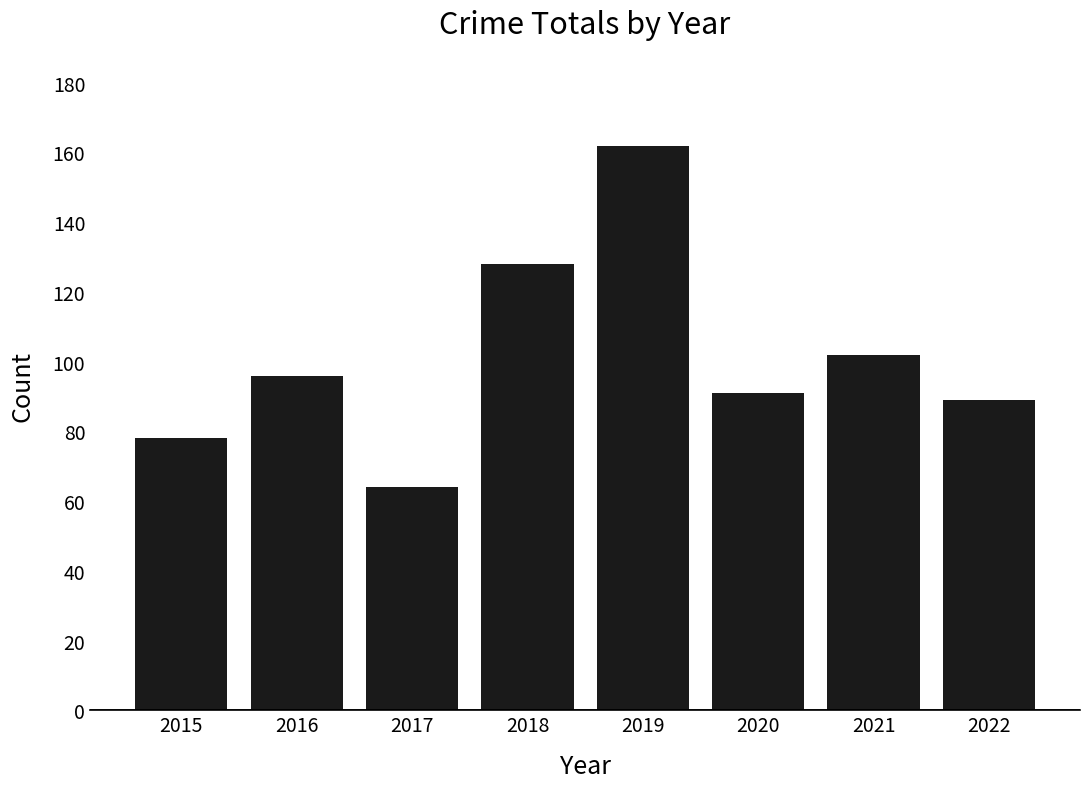

At which category does the chart reach its peak across all series?

2019